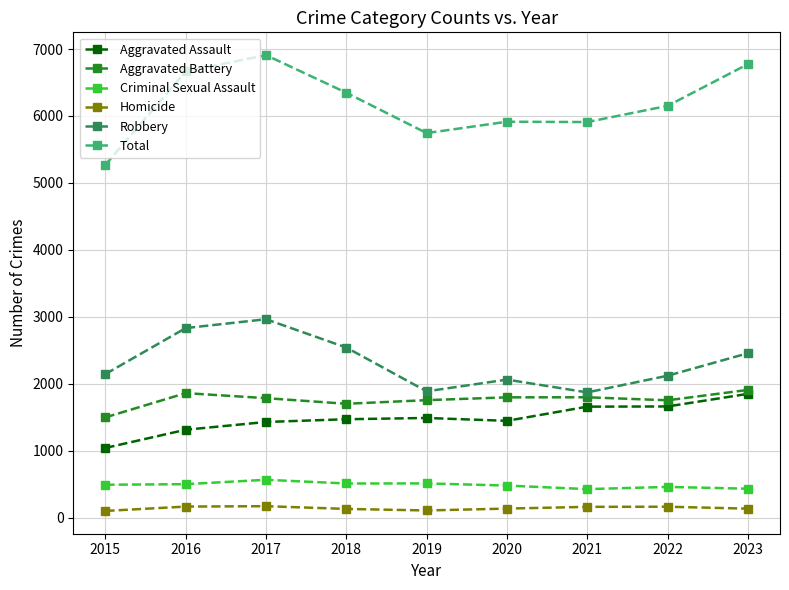

What is the value of the Robbery point at the 4th from the left?

2540